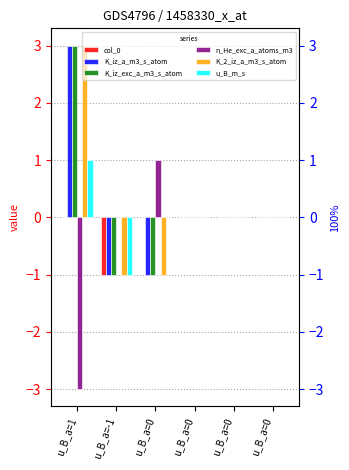

Where does the K_iz_exc_a_m3_s_atom series first go above 0?

u_B_a=1